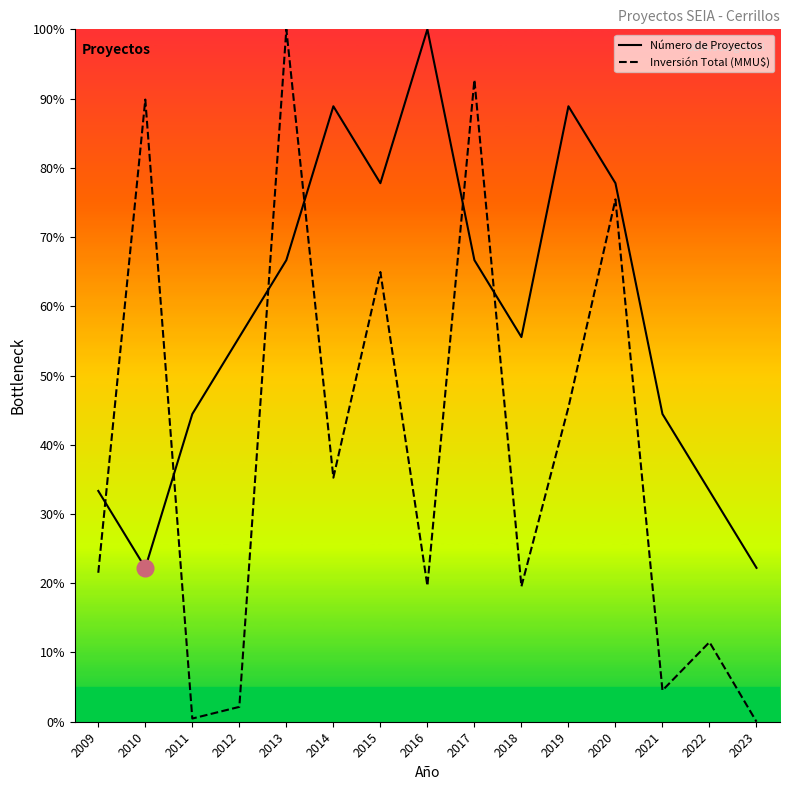

Which series changed the most between 2013 and 2023?

Inversión Total (MMU$)